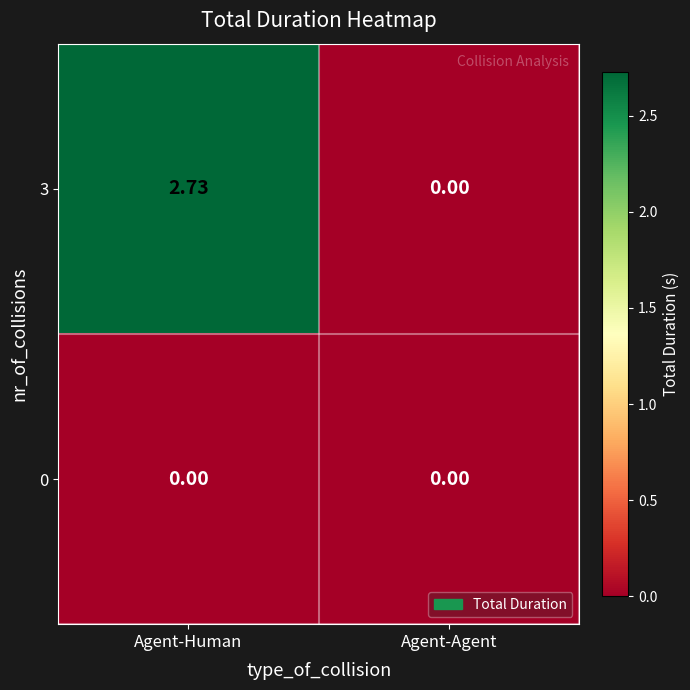

At which category is the sum across all series the highest?

Agent-Human